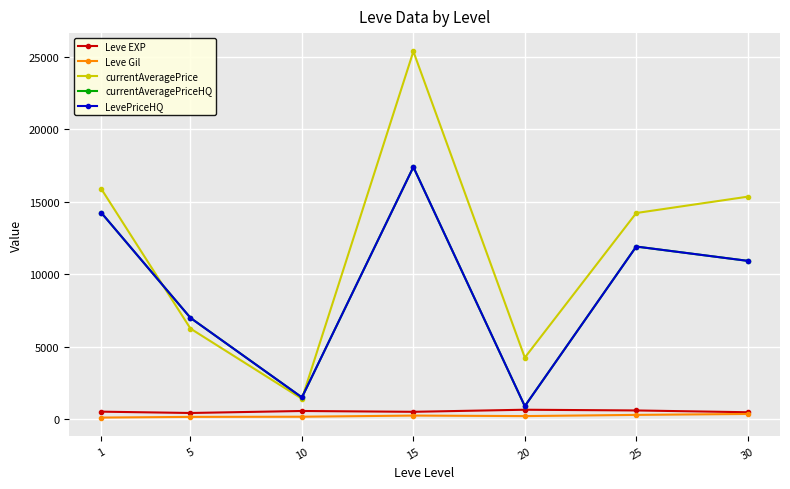

Is the value of currentAveragePriceHQ at 15 greater than the value of Leve Gil at 15?

Yes